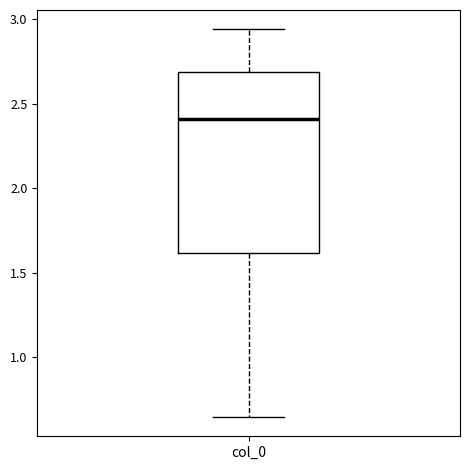

Read this box plot against the y-axis: the position of the median line, the range covered by the box, and the ends of both whiskers. The values are not printed on the chart, so give them approximately, as read against the axis.

median 2.40, box 1.60 to 2.70, whiskers 0.65 to 2.95